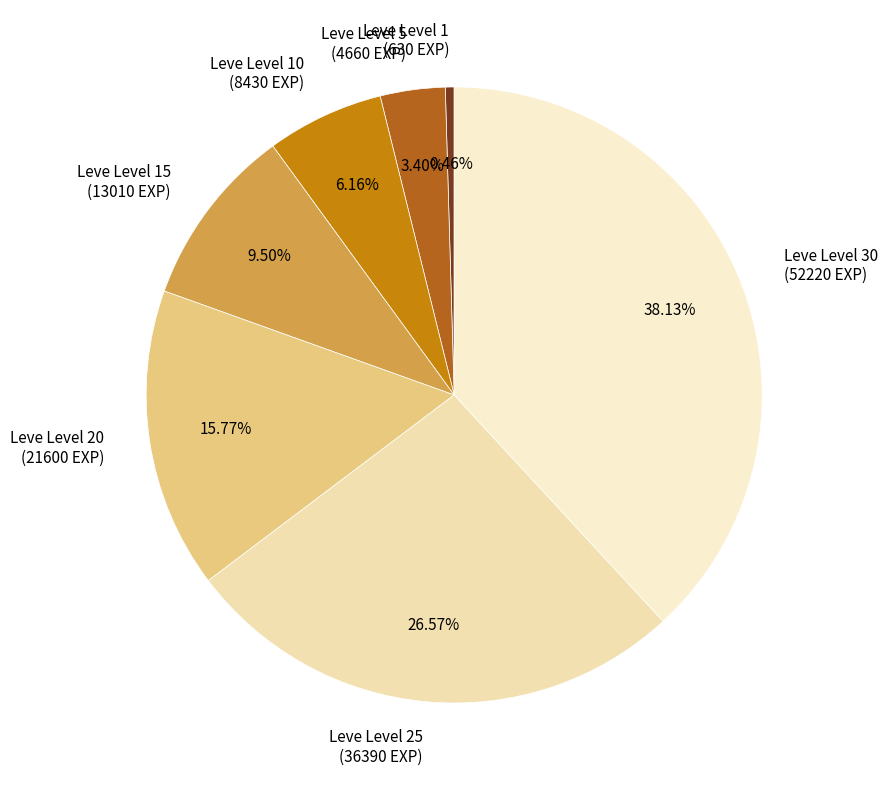

Between Leve Level 1 (630 EXP) and Leve Level 20 (21600 EXP), which is larger?

Leve Level 20 (21600 EXP)